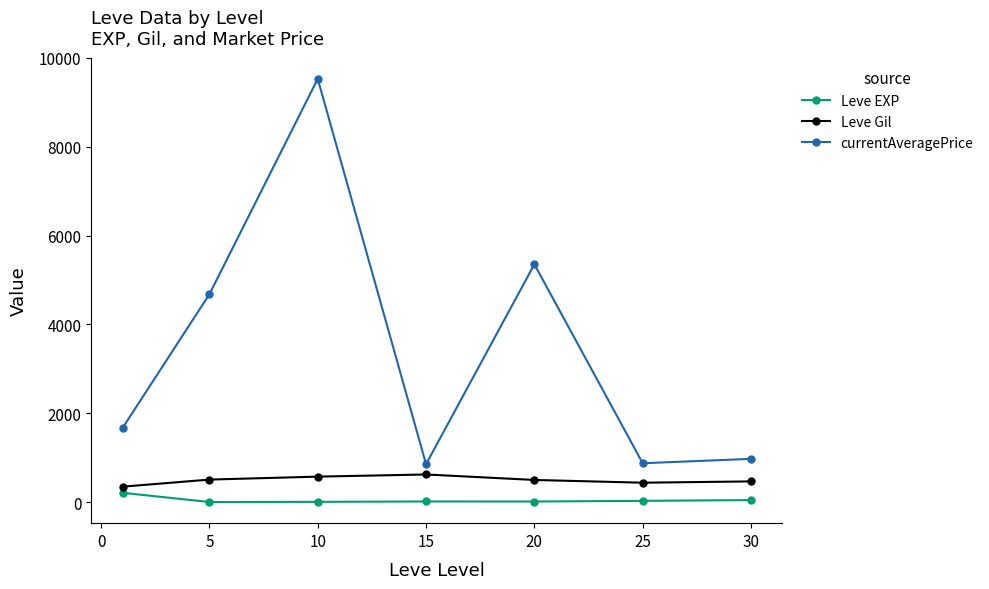

What is the smallest value displayed?

3.7